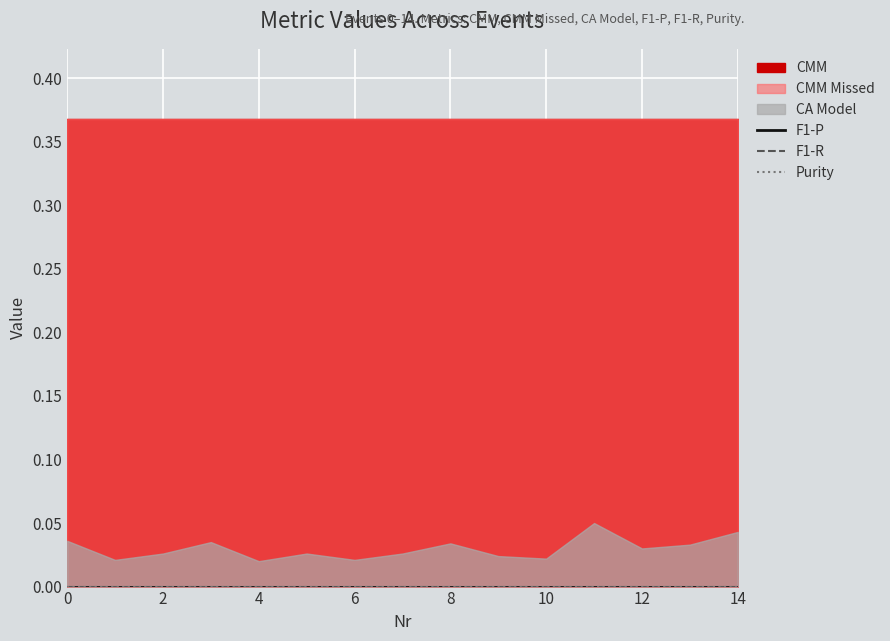

Reading left to right, extract all data points from this chart.

CA Model: 0.0	0.0	0.0	0.0	0.0	0.0	0.0	0.0	0.0	0.0	0.0	0.1	0.0	0.0	0.0
CMM: 0.4	0.4	0.4	0.4	0.4	0.4	0.4	0.4	0.4	0.4	0.4	0.4	0.4	0.4	0.4
CMM Missed: 0.4	0.4	0.4	0.4	0.4	0.4	0.4	0.4	0.4	0.4	0.4	0.4	0.4	0.4	0.4
F1-P: 0.0	0.0	0.0	0.0	0.0	0.0	0.0	0.0	0.0	0.0	0.0	0.0	0.0	0.0	0.0
F1-R: 0.0	0.0	0.0	0.0	0.0	0.0	0.0	0.0	0.0	0.0	0.0	0.0	0.0	0.0	0.0
Purity: 0.0	0.0	0.0	0.0	0.0	0.0	0.0	0.0	0.0	0.0	0.0	0.0	0.0	0.0	0.0